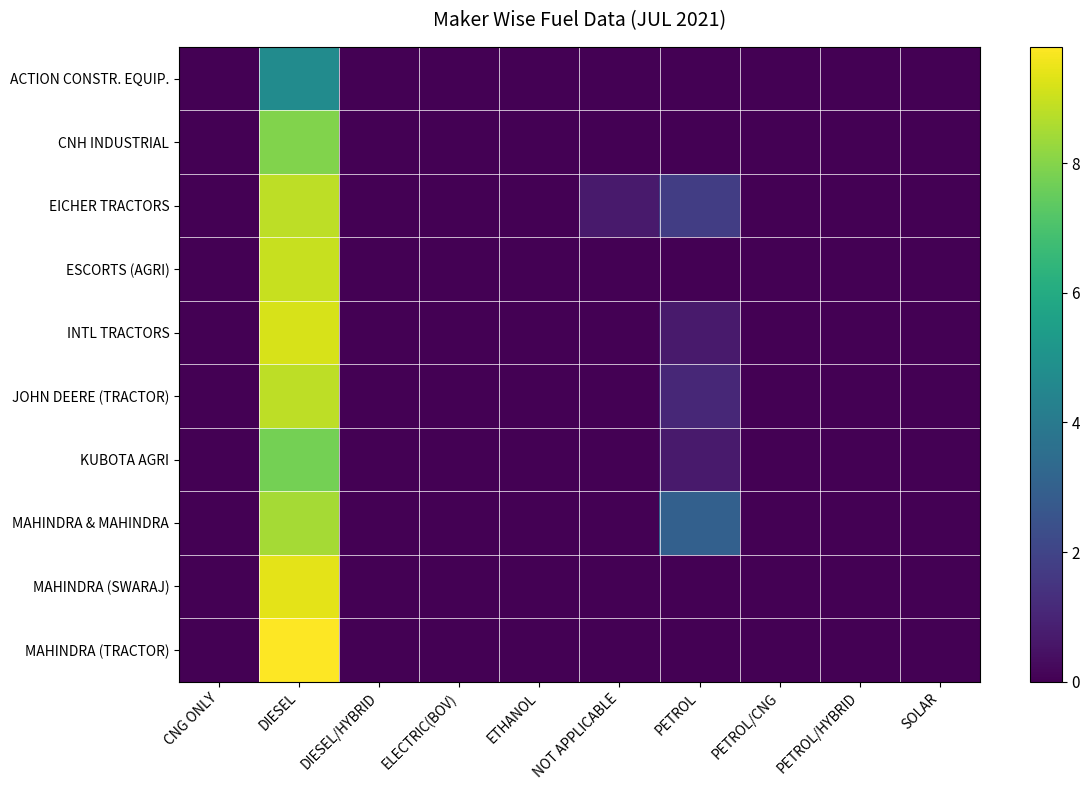

Reading right to left, extract all data points from this chart.

ACTION CONSTR. EQUIP.: SOLAR=0.0	PETROL/HYBRID=0.0	PETROL/CNG=0.0	PETROL=0.0	NOT APPLICABLE=0.0	ETHANOL=0.0	ELECTRIC(BOV)=0.0	DIESEL/HYBRID=0.0	DIESEL=4.7	CNG ONLY=0.0
CNH INDUSTRIAL: SOLAR=0.0	PETROL/HYBRID=0.0	PETROL/CNG=0.0	PETROL=0.0	NOT APPLICABLE=0.0	ETHANOL=0.0	ELECTRIC(BOV)=0.0	DIESEL/HYBRID=0.0	DIESEL=7.9	CNG ONLY=0.0
EICHER TRACTORS: SOLAR=0.0	PETROL/HYBRID=0.0	PETROL/CNG=0.0	PETROL=1.8	NOT APPLICABLE=0.7	ETHANOL=0.0	ELECTRIC(BOV)=0.0	DIESEL/HYBRID=0.0	DIESEL=8.8	CNG ONLY=0.0
ESCORTS (AGRI): SOLAR=0.0	PETROL/HYBRID=0.0	PETROL/CNG=0.0	PETROL=0.0	NOT APPLICABLE=0.0	ETHANOL=0.0	ELECTRIC(BOV)=0.0	DIESEL/HYBRID=0.0	DIESEL=9.0	CNG ONLY=0.0
INTL TRACTORS: SOLAR=0.0	PETROL/HYBRID=0.0	PETROL/CNG=0.0	PETROL=0.7	NOT APPLICABLE=0.0	ETHANOL=0.0	ELECTRIC(BOV)=0.0	DIESEL/HYBRID=0.0	DIESEL=9.2	CNG ONLY=0.0
JOHN DEERE (TRACTOR): SOLAR=0.0	PETROL/HYBRID=0.0	PETROL/CNG=0.0	PETROL=1.1	NOT APPLICABLE=0.0	ETHANOL=0.0	ELECTRIC(BOV)=0.0	DIESEL/HYBRID=0.0	DIESEL=8.8	CNG ONLY=0.0
KUBOTA AGRI: SOLAR=0.0	PETROL/HYBRID=0.0	PETROL/CNG=0.0	PETROL=0.7	NOT APPLICABLE=0.0	ETHANOL=0.0	ELECTRIC(BOV)=0.0	DIESEL/HYBRID=0.0	DIESEL=7.7	CNG ONLY=0.0
MAHINDRA & MAHINDRA: SOLAR=0.0	PETROL/HYBRID=0.0	PETROL/CNG=0.0	PETROL=3.0	NOT APPLICABLE=0.0	ETHANOL=0.0	ELECTRIC(BOV)=0.0	DIESEL/HYBRID=0.0	DIESEL=8.5	CNG ONLY=0.0
MAHINDRA (SWARAJ): SOLAR=0.0	PETROL/HYBRID=0.0	PETROL/CNG=0.0	PETROL=0.0	NOT APPLICABLE=0.0	ETHANOL=0.0	ELECTRIC(BOV)=0.0	DIESEL/HYBRID=0.0	DIESEL=9.4	CNG ONLY=0.0
MAHINDRA (TRACTOR): SOLAR=0.0	PETROL/HYBRID=0.0	PETROL/CNG=0.0	PETROL=0.0	NOT APPLICABLE=0.0	ETHANOL=0.0	ELECTRIC(BOV)=0.0	DIESEL/HYBRID=0.0	DIESEL=9.8	CNG ONLY=0.0